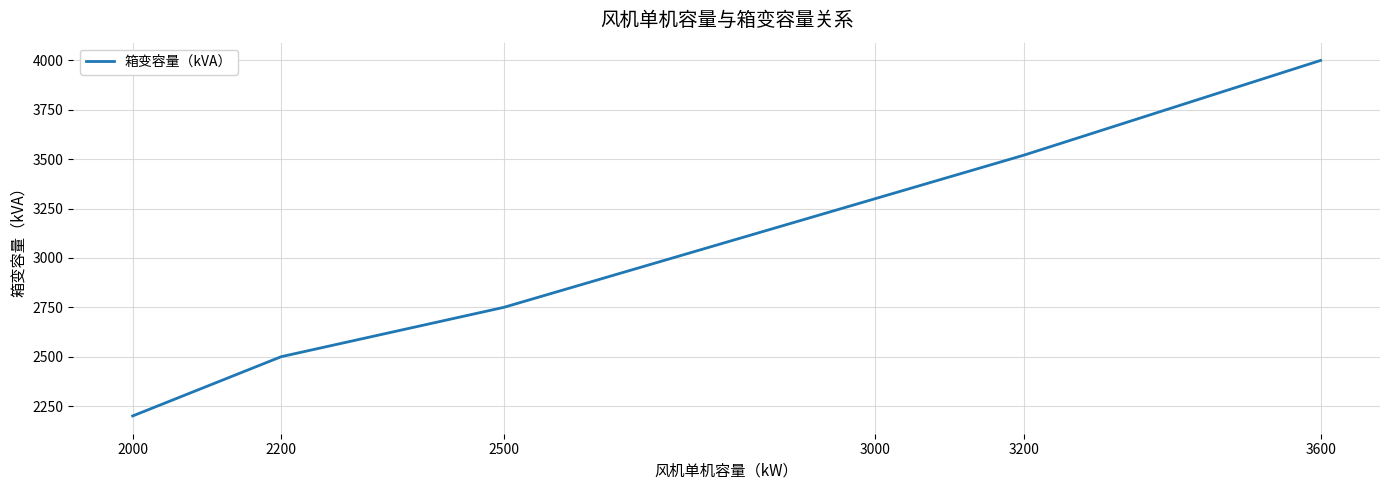

Which label corresponds to the smallest value in the chart?

2000